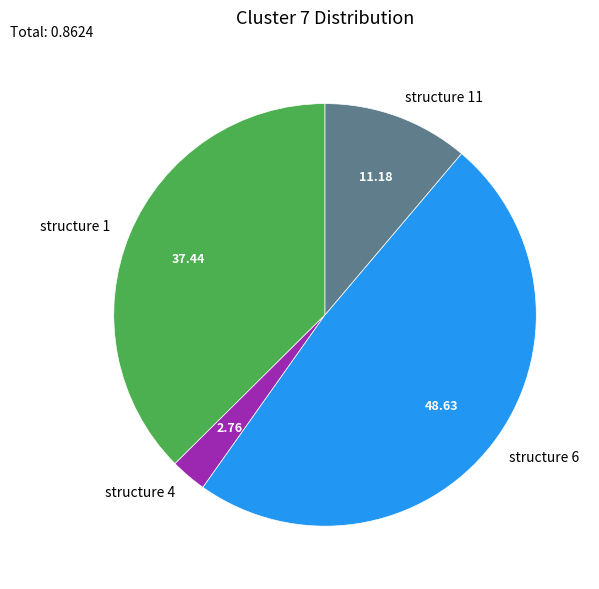

Does any single category account for the majority?

No